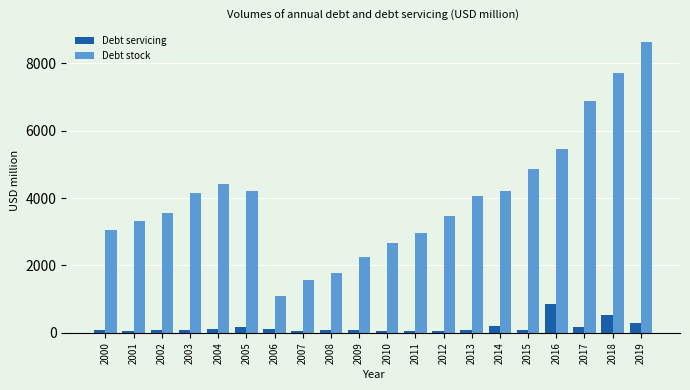

What are all the series names shown in the legend?

Debt servicing, Debt stock